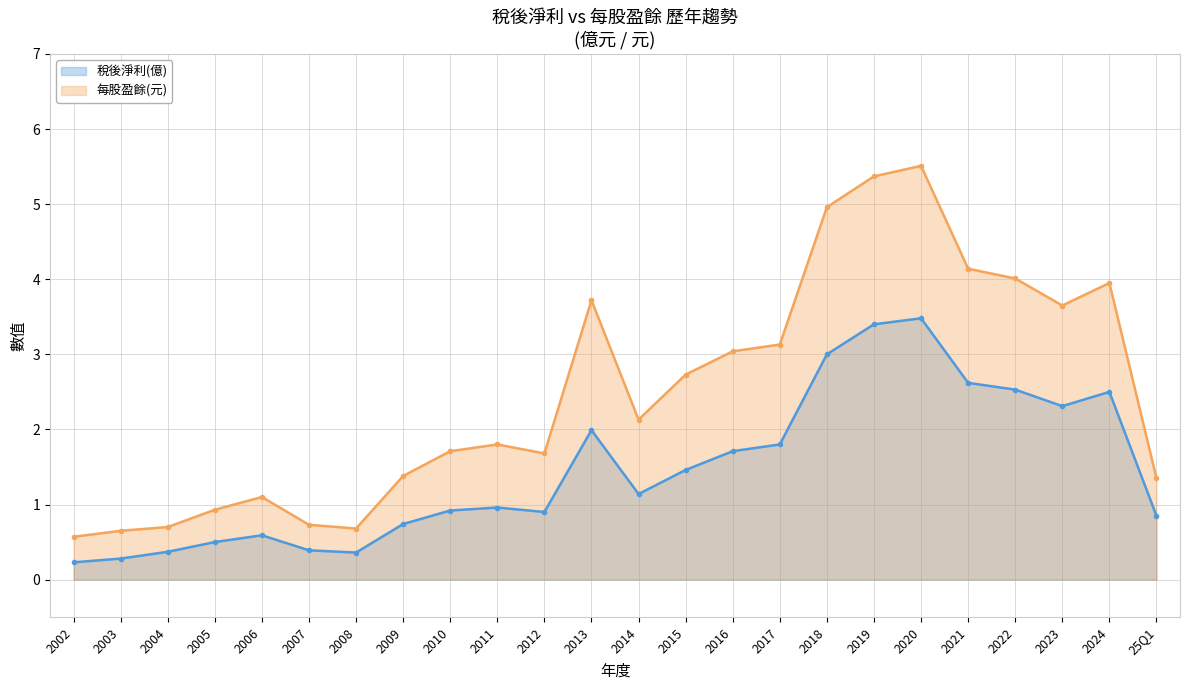

Rank the series at 2002 from highest to lowest value.

每股盈餘(元), 稅後淨利(億)